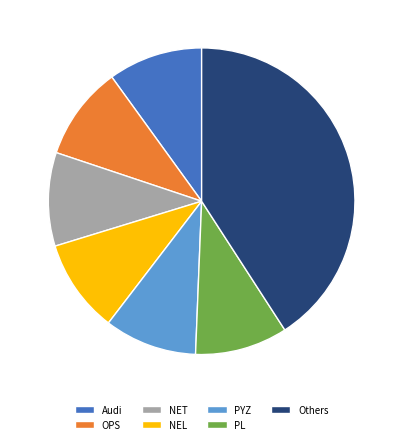

Does NET account for over 50% of the chart?

No